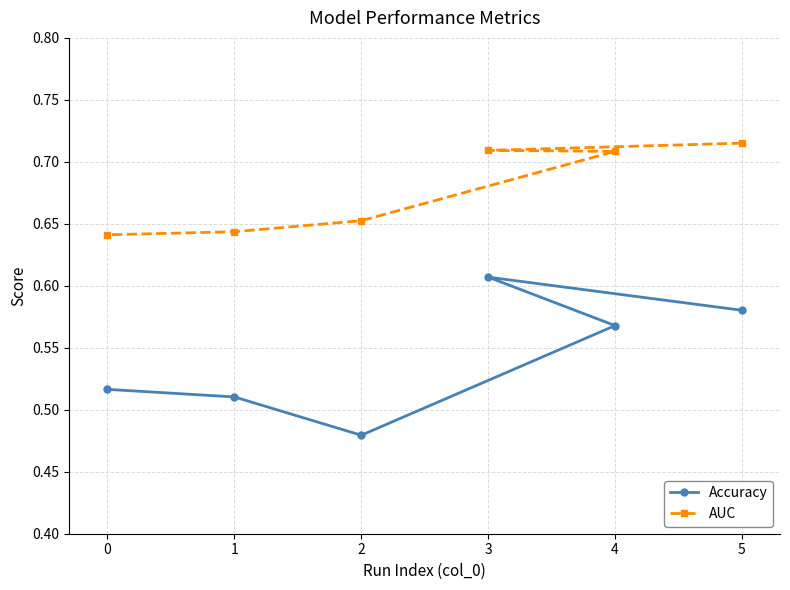

True or false: AUC has more than 2 interior local peaks.

False